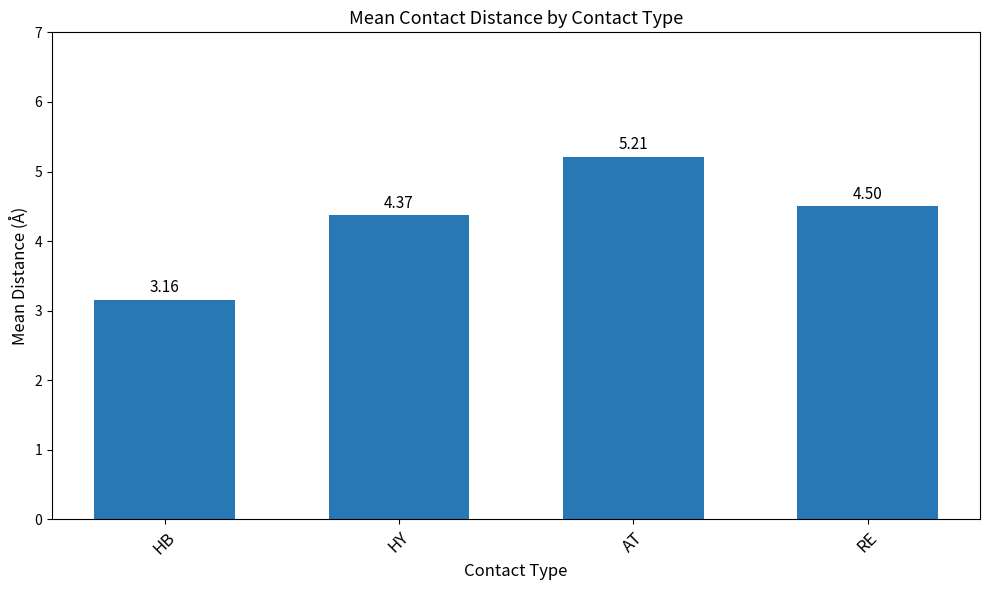

What is the sum of the values at RE and HY?

8.9